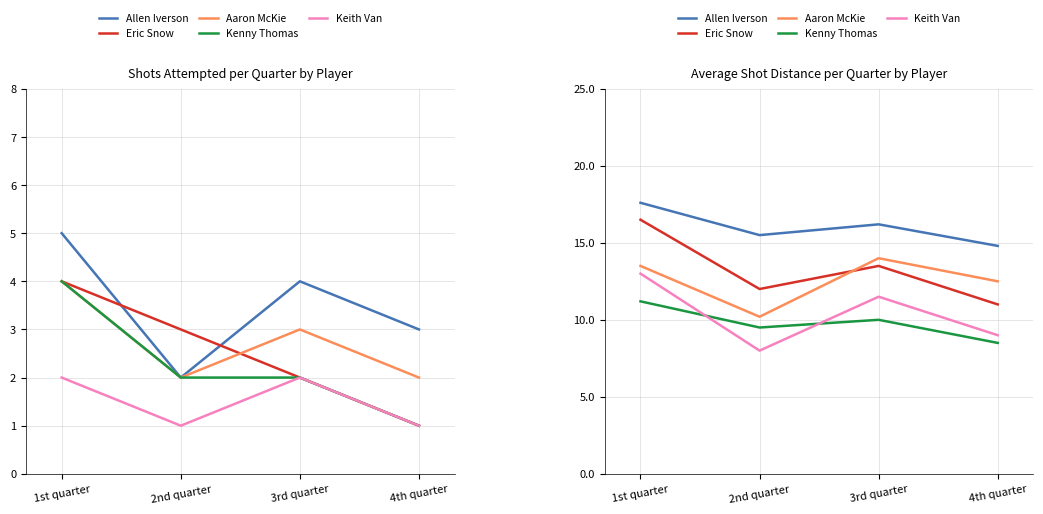

What is the total value across all series at 4th quarter?

55.8